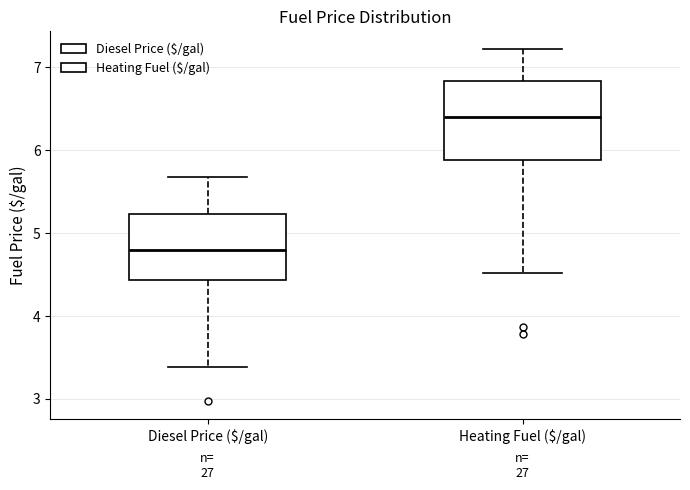

Which box's median line is the lowest?

Diesel Price ($/gal)